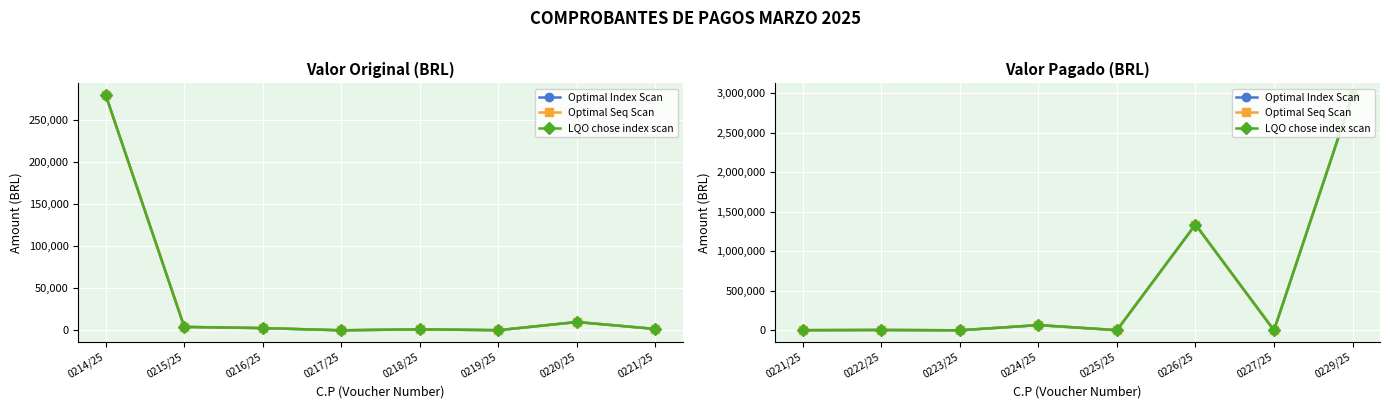

What is the value of the Optimal Seq Scan point at the 3rd from the left?

180.0